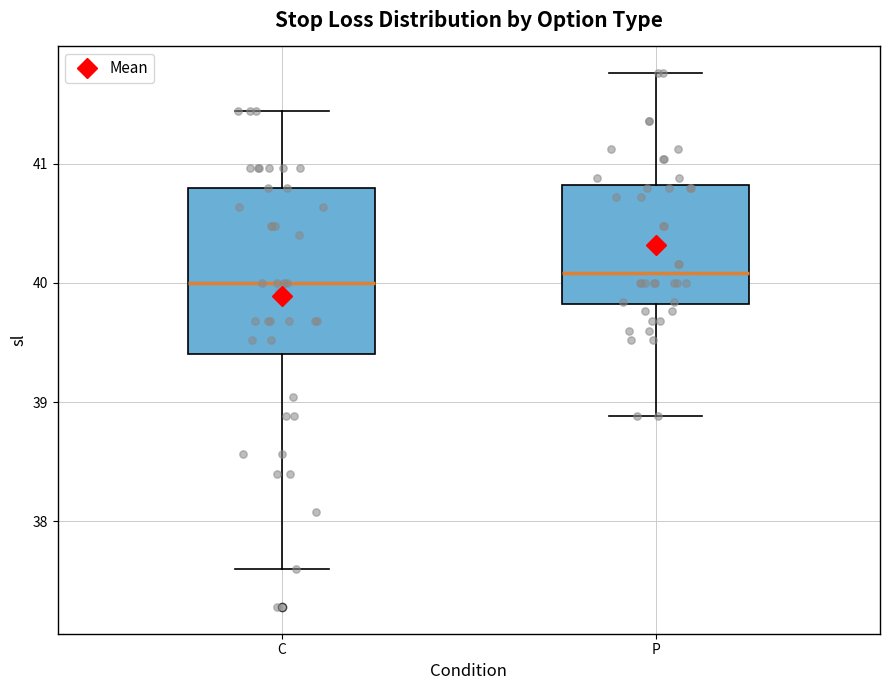

Reading left to right, transcribe this box plot: for each box, give where its median line is, the range the box spans, and where its two whiskers end, as read against the y-axis. The values are not printed on the chart, so give them approximately, as read against the axis.

C: median 40.0, box 39.4 to 40.8, whiskers 37.6 to 41.4
P: median 40.1, box 39.8 to 40.8, whiskers 38.9 to 41.8